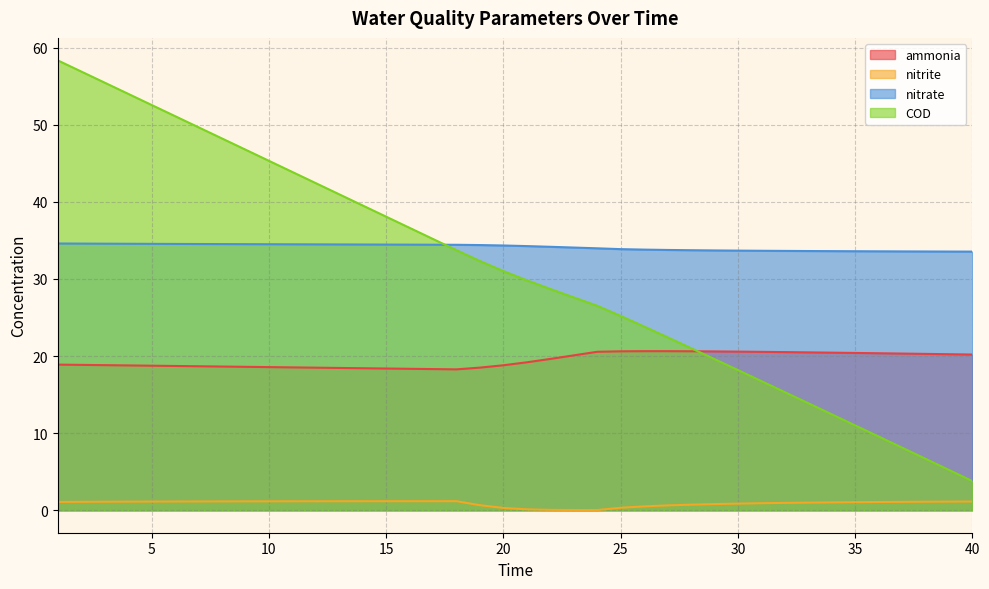

How many interior local peaks does the nitrite series have?

1